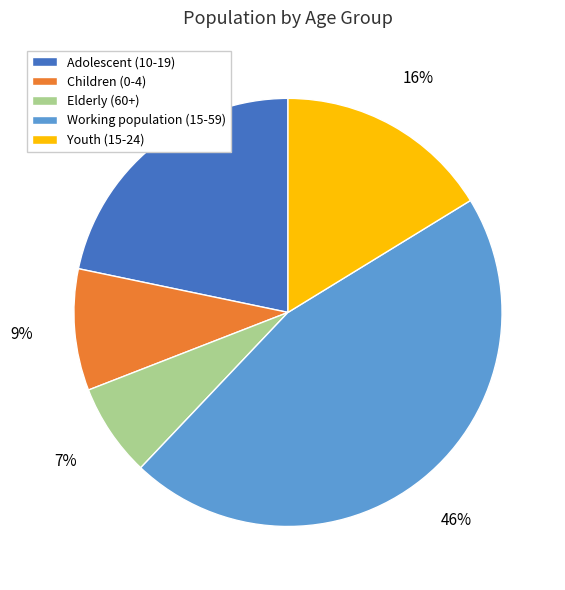

Do Youth (15-24) and Children (0-4) together represent more than half of the pie?

No